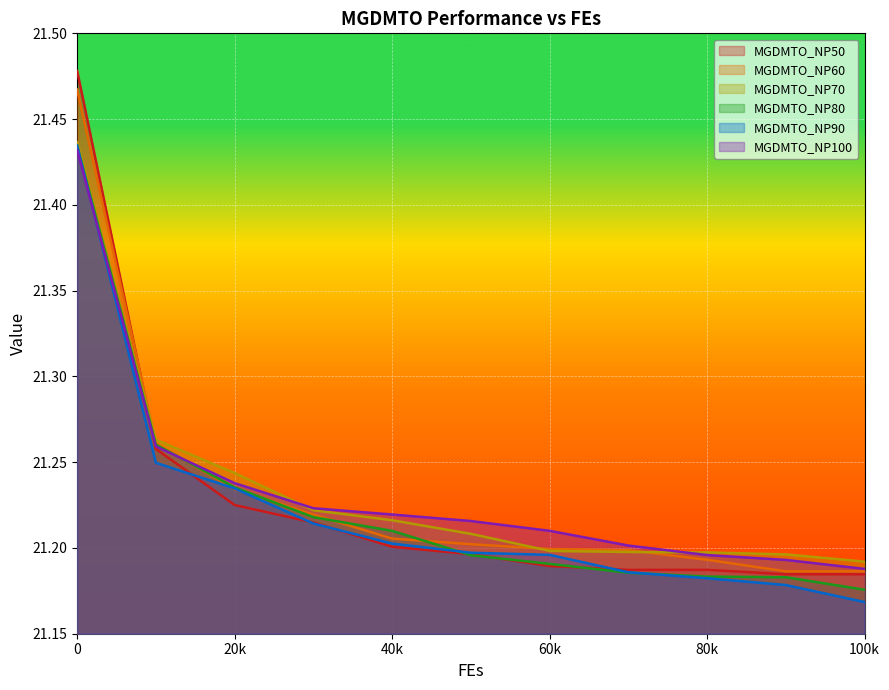

Where is MGDMTO_NP70 nearest to the value 21?

100k